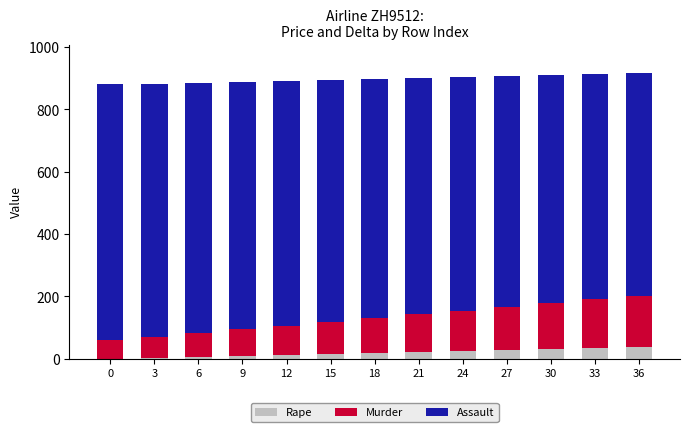

Is it true that Rape equals 30 at 30?

True